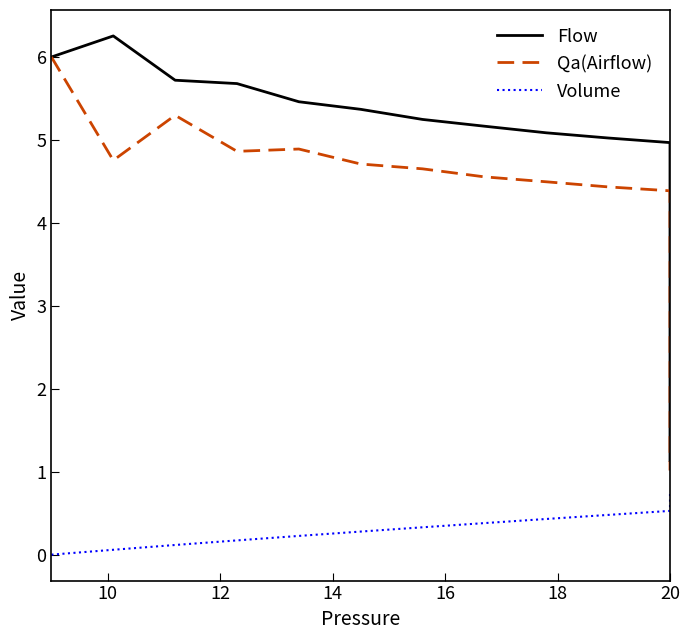

True or false: Volume has more than 2 interior local peaks.

False